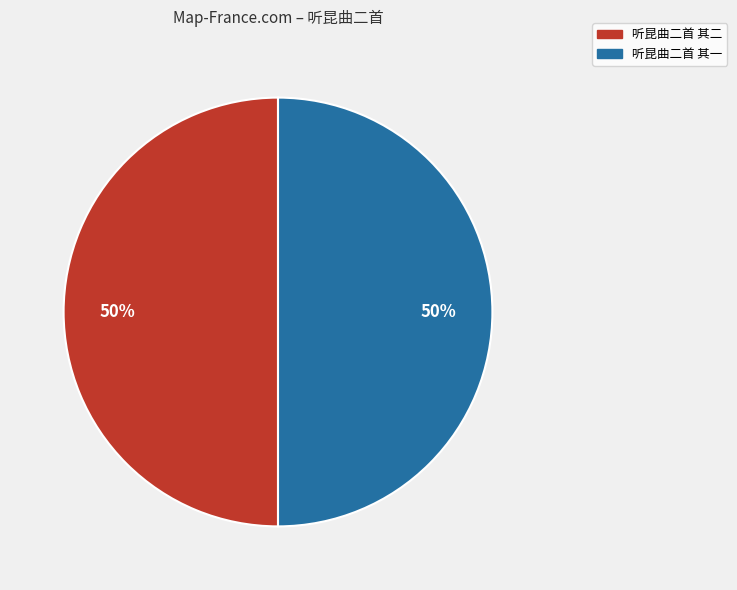

What is the ratio of the value at 听昆曲二首 其二 to the value at 听昆曲二首 其一?

1.0